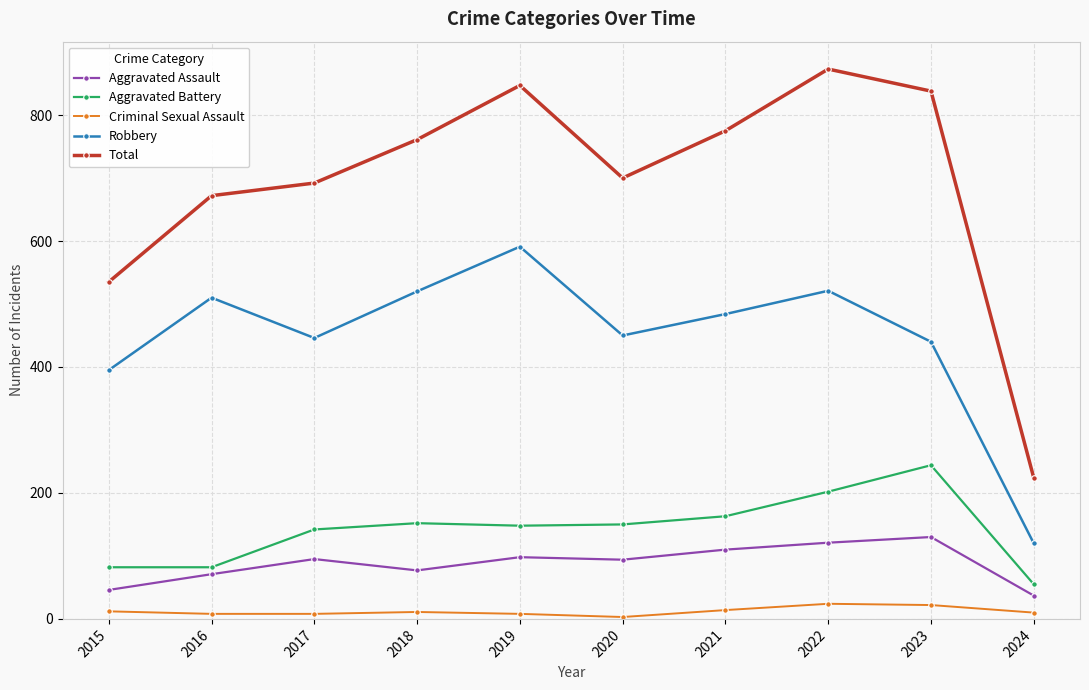

What is the difference between the highest and lowest values at 2018?

750